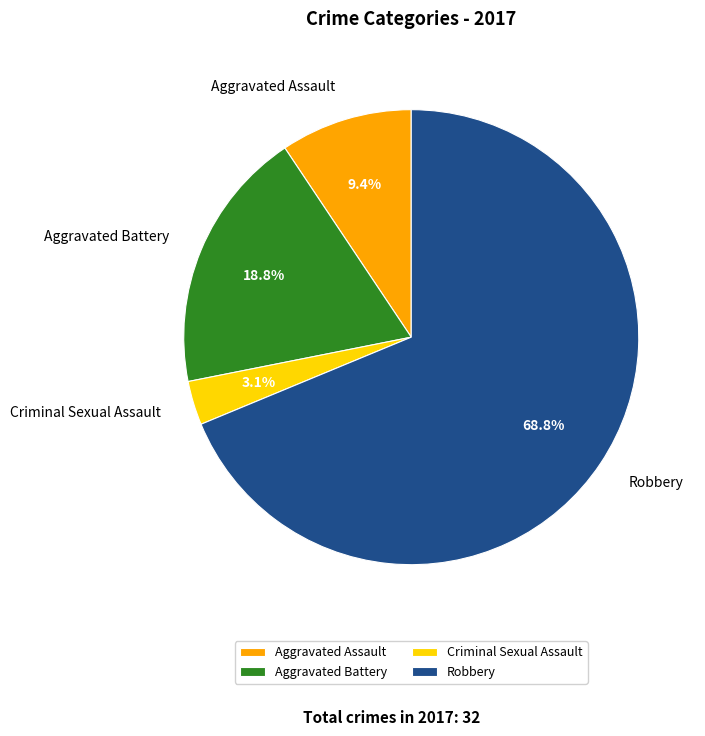

Do Aggravated Battery and Aggravated Assault together represent more than half of the pie?

No